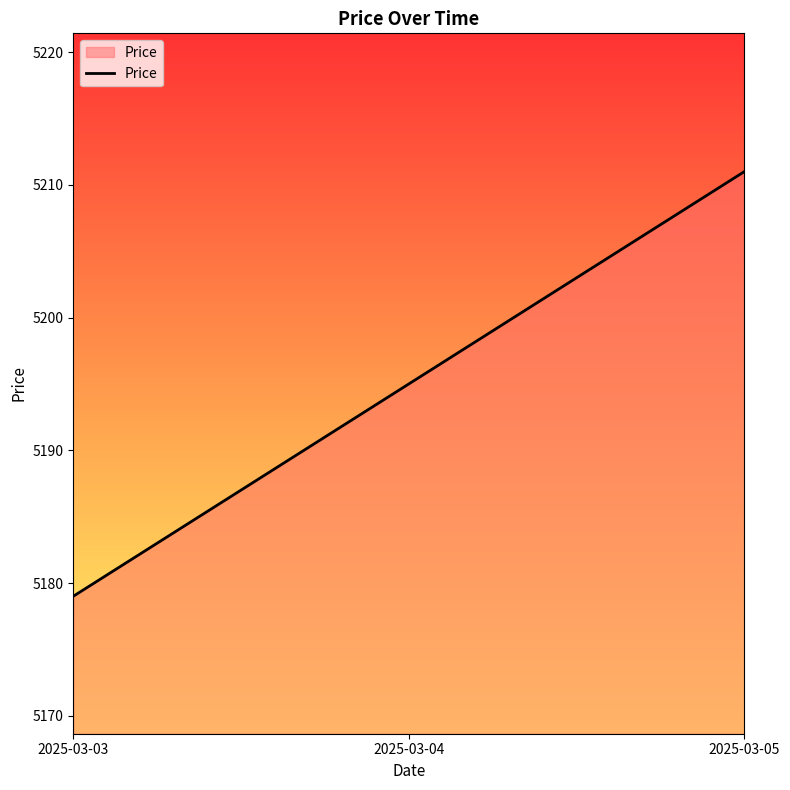

Is it true that the value at 2025-03-04 is 5195?

True